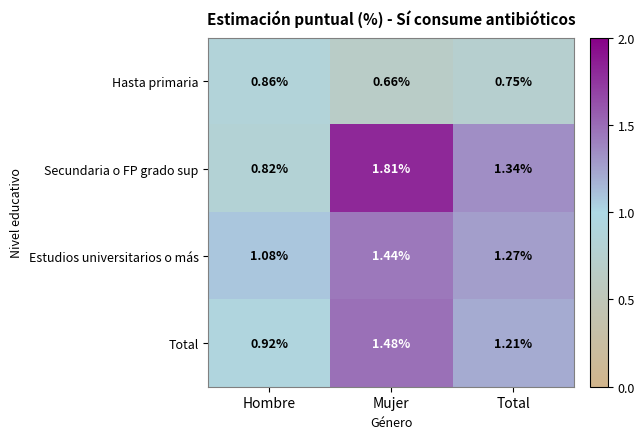

Between Hombre and Total, which series saw the biggest shift?

Secundaria o FP grado sup